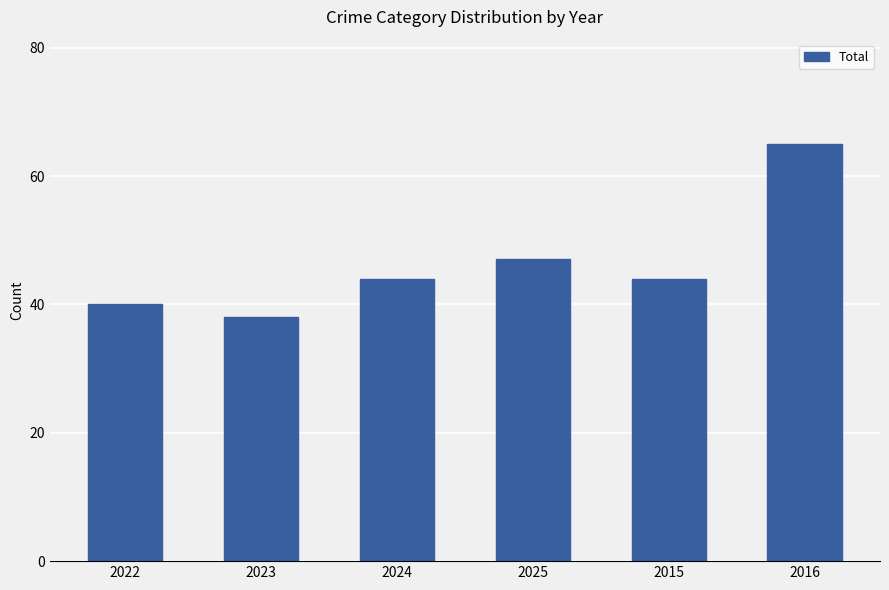

What is the change in value from 2023 to 2016?

+27